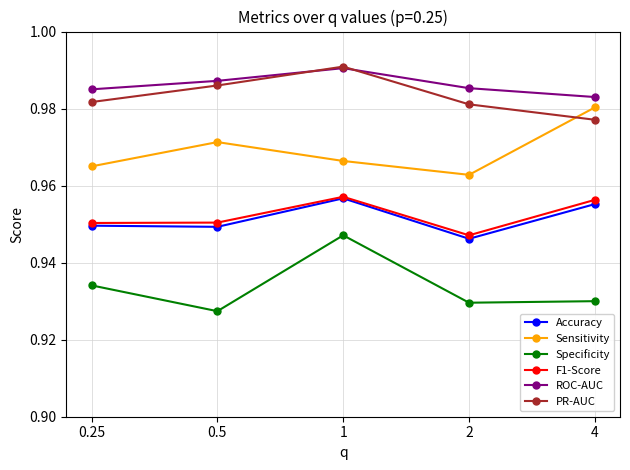

At which category is the sum across all series the highest?

1